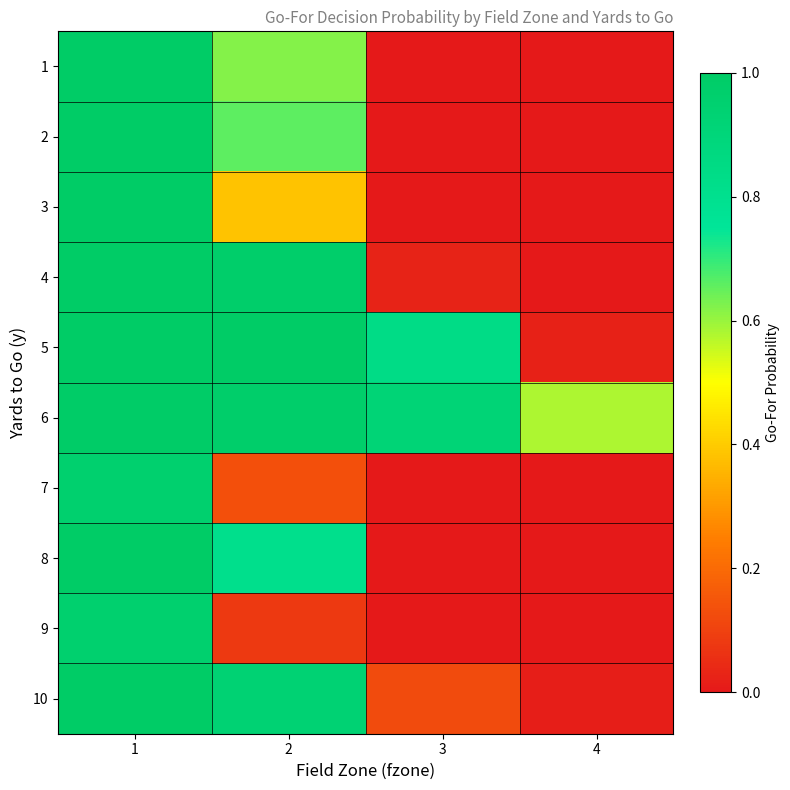

What is the total value across all series at 1?

9.9